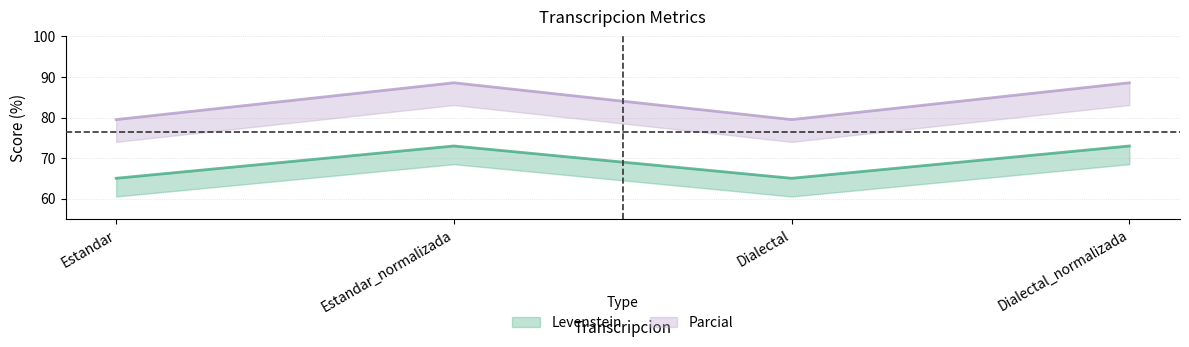

What is the total value across all series at Estandar?

144.5